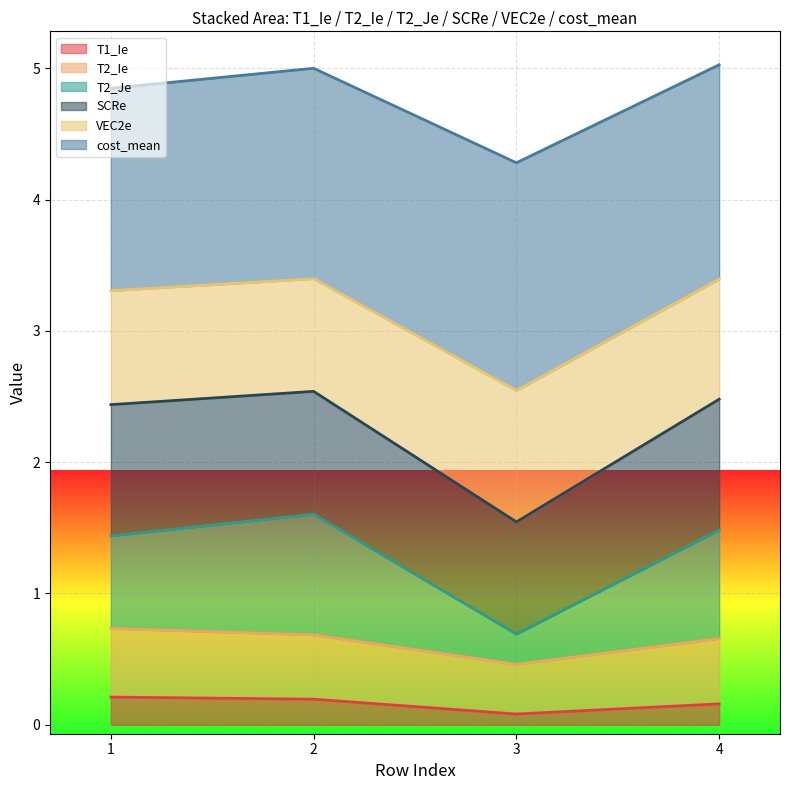

At how many categories does at least one series exceed 0?

4